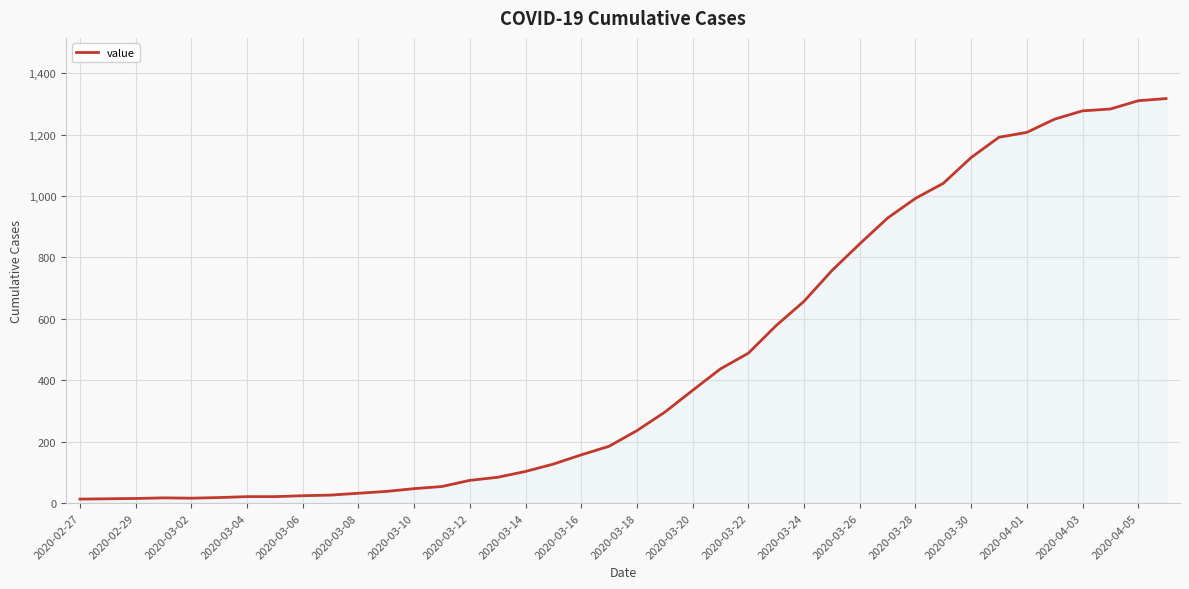

What is the difference between the maximum and minimum values?

1304